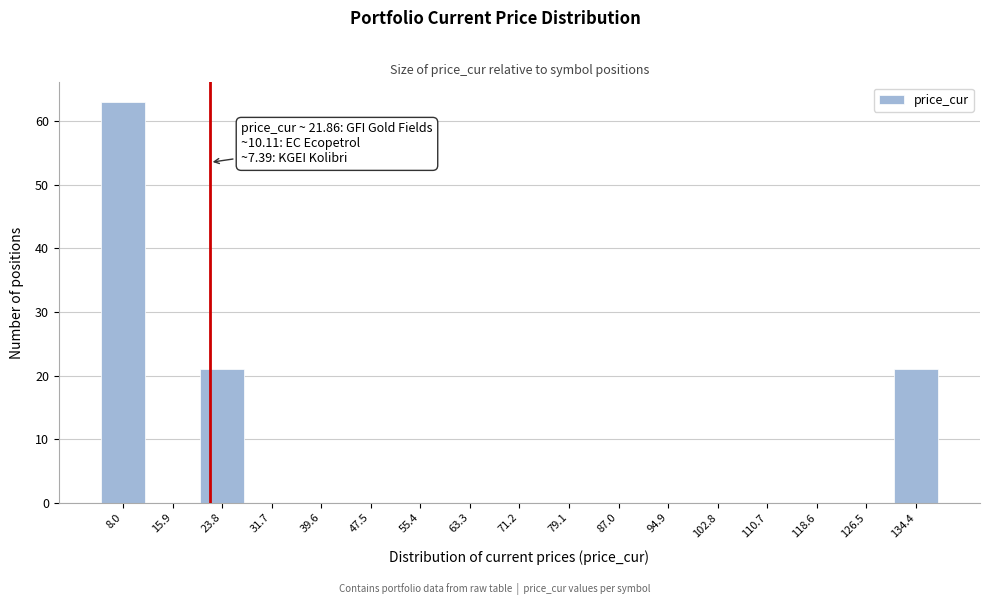

Which range on the x-axis has the tallest bar?

4 to 12